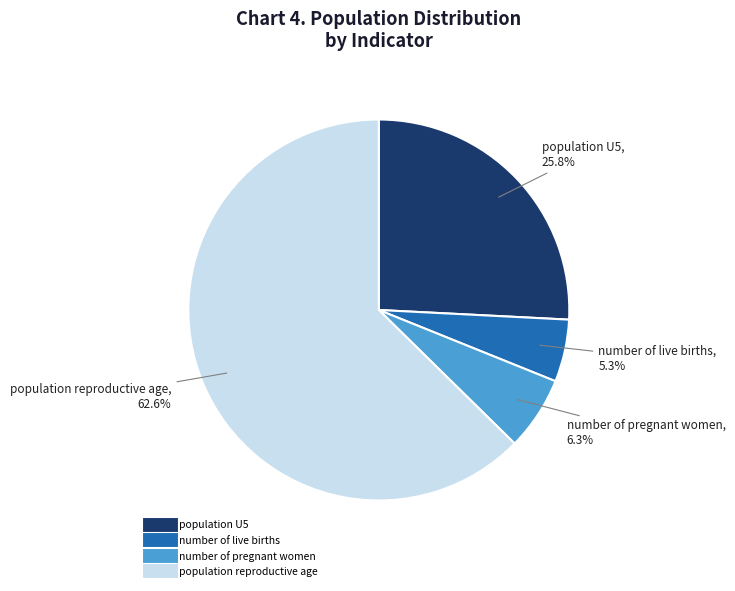

Count the number of slices in the pie.

4